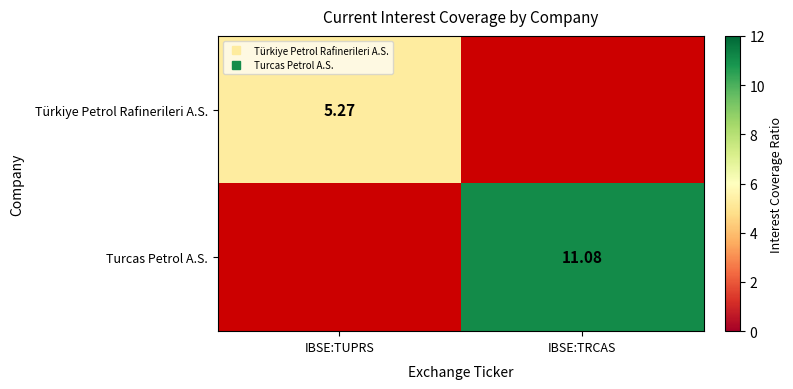

Is the value of Türkiye Petrol Rafinerileri A.S. at IBSE:TRCAS greater than the value of Turcas Petrol A.S. at IBSE:TRCAS?

No